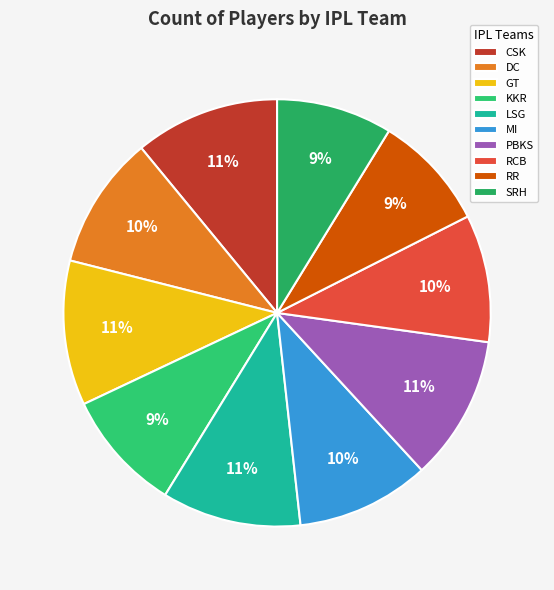

Rank the categories by value from highest to lowest.

CSK, GT, PBKS, LSG, DC, MI, RCB, KKR, RR, SRH